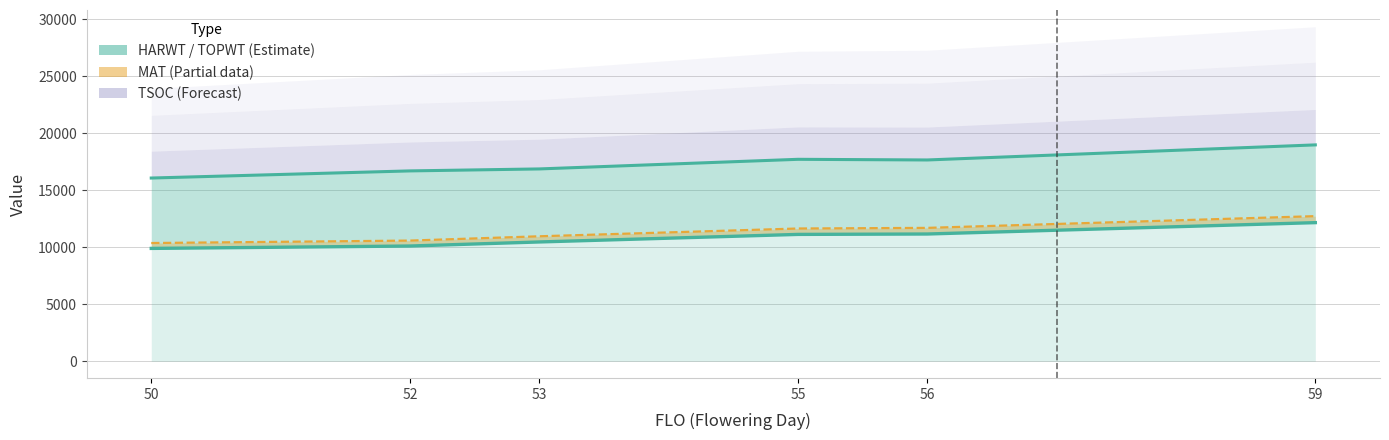

Reading right to left, extract all data points from this chart.

59=12160.2	56=11162.0	55=11127.0	53=10464.0	52=10108.0	50=9898.0